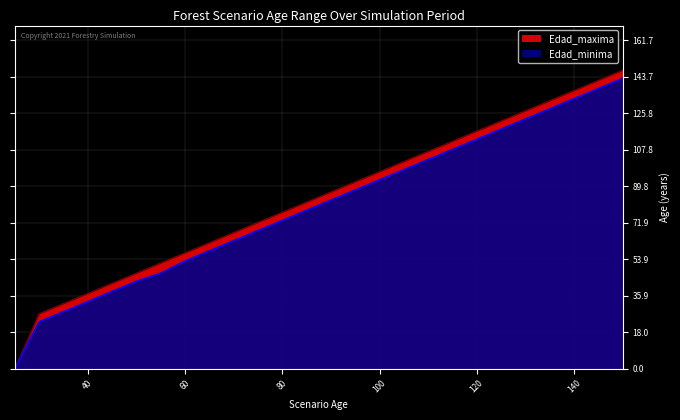

True or false: Edad_minima and Edad_maxima intersect in this chart.

False